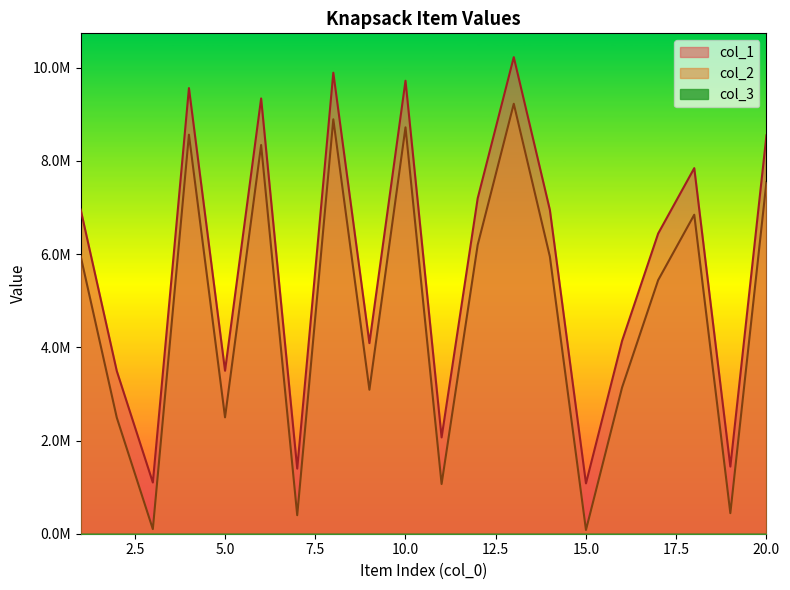

Where does the col_2 series first go above 5947906?

1